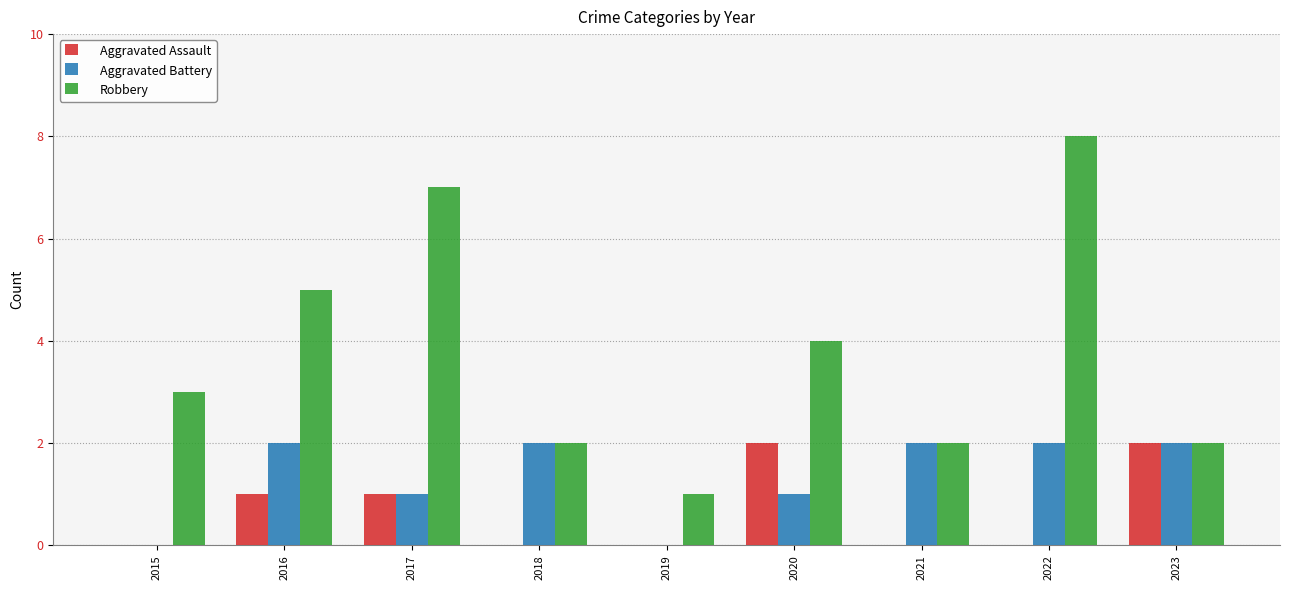

What is the difference between the Aggravated Assault values at 2016 and 2021?

1